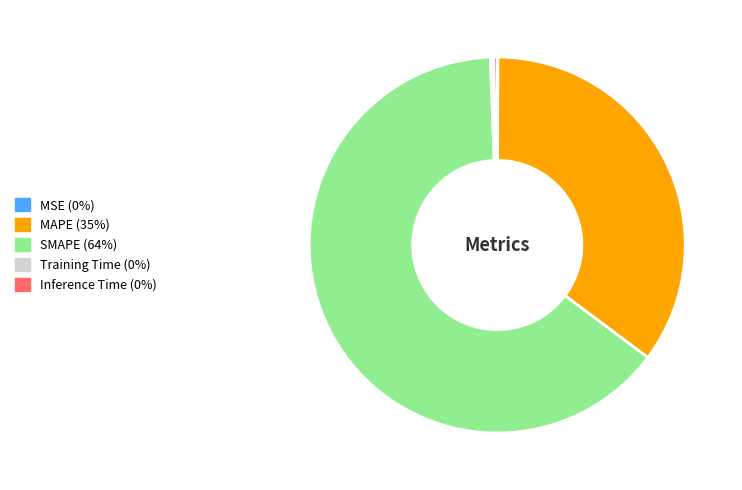

Which has a higher value, SMAPE or Training Time?

SMAPE